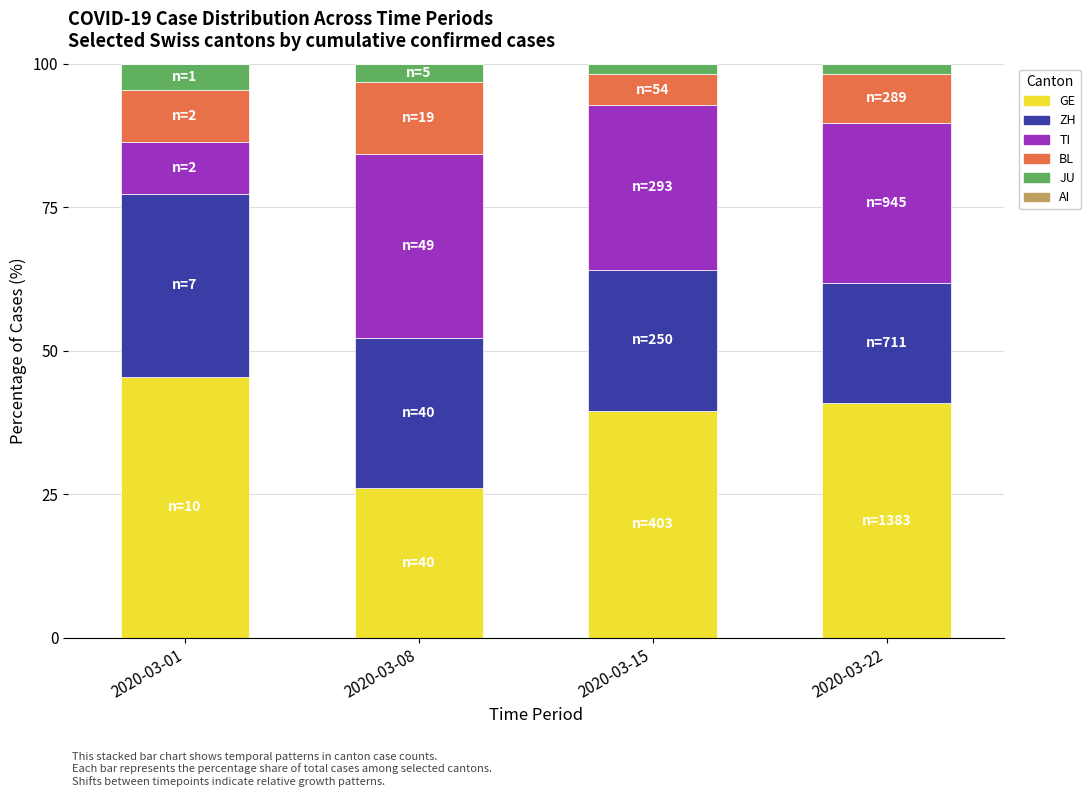

What is the maximum value for GE?

45.5